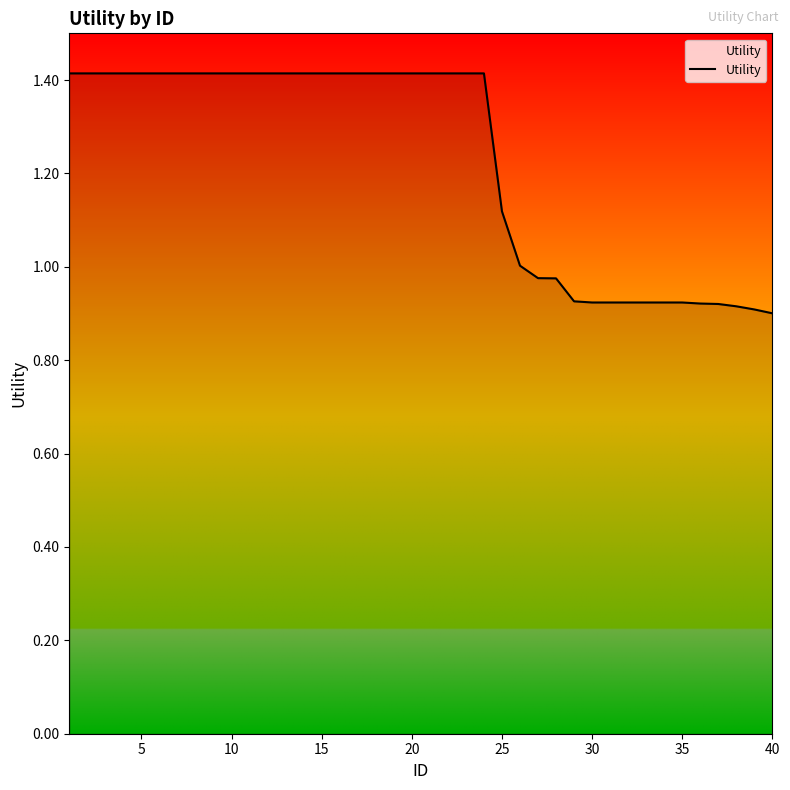

How many lines are shown in the chart?

1